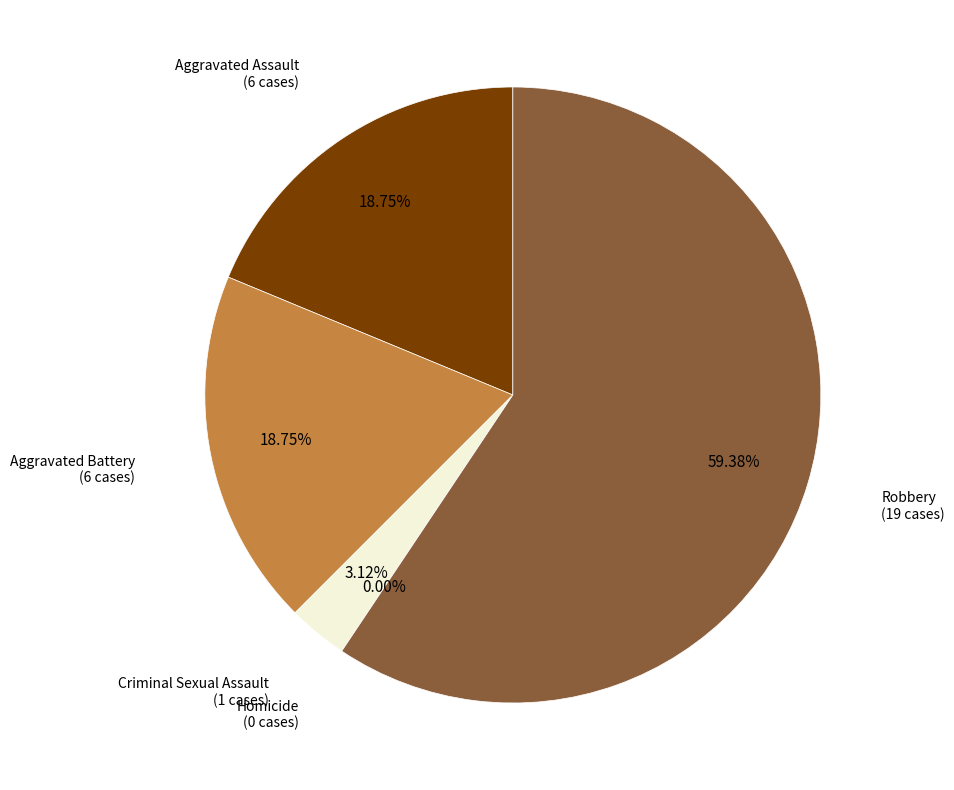

True or false: Criminal Sexual Assault accounts for 3% of the total.

True